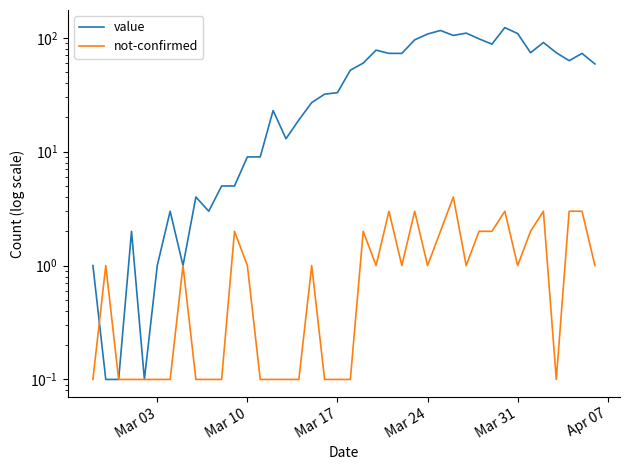

Reading left to right, extract all data points from this chart.

value: 1.0	0.1	0.1	2.0	0.1	1.0	3.0	1.0	4.0	3.0	5.0	5.0	9.0	9.0	23.0	13.0	19.0	27.0	32.0	33.0	52.0	60.0	78.0	73.0	73.0	96.0	108.0	116.0	105.0	110.0	98.0	88.0	123.0	109.0	74.0	91.0	74.0	63.0	73.0	59.0
not-confirmed: 0.1	1.0	0.1	0.1	0.1	0.1	0.1	1.0	0.1	0.1	0.1	2.0	1.0	0.1	0.1	0.1	0.1	1.0	0.1	0.1	0.1	2.0	1.0	3.0	1.0	3.0	1.0	2.0	4.0	1.0	2.0	2.0	3.0	1.0	2.0	3.0	0.1	3.0	3.0	1.0